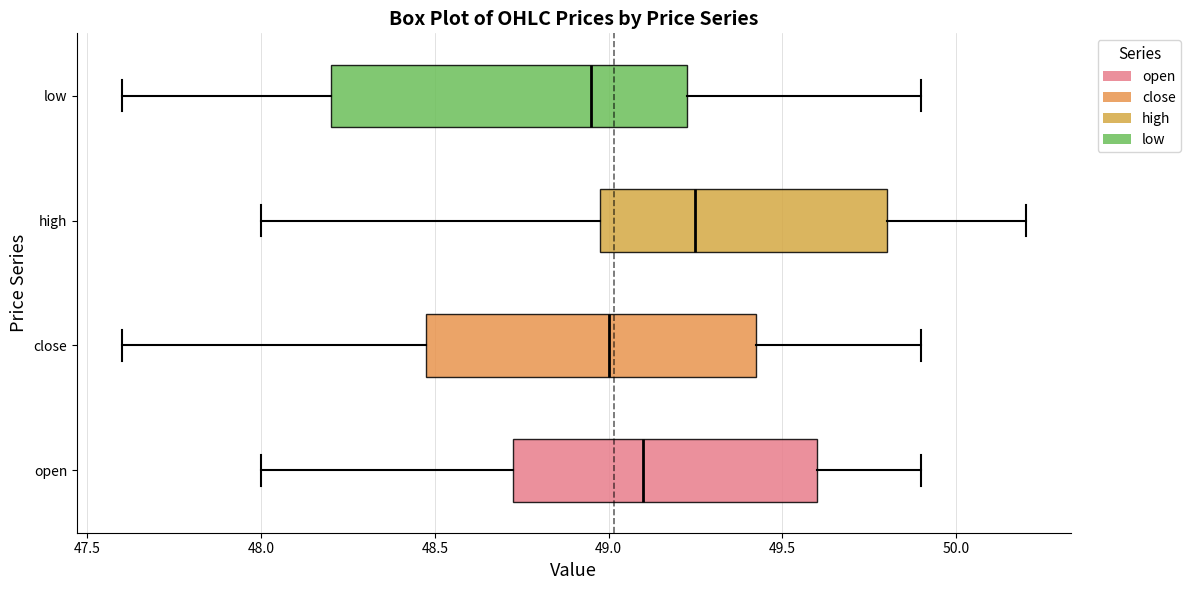

Where is the left edge of the box for high on the x-axis? The values are not printed on the chart, so give them approximately, as read against the axis.

49.00